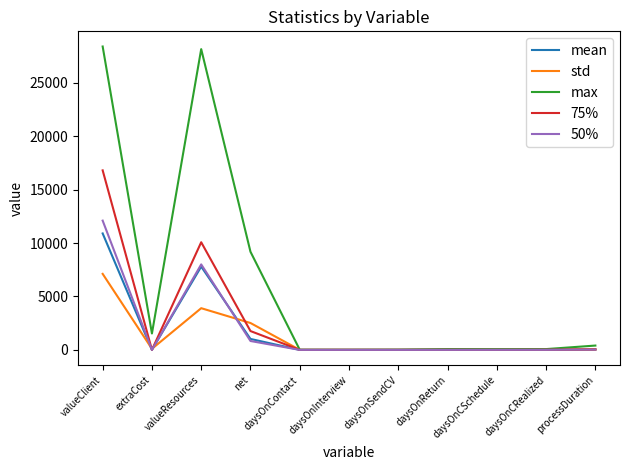

The value of std at valueClient is 11046.0. True or false?

False